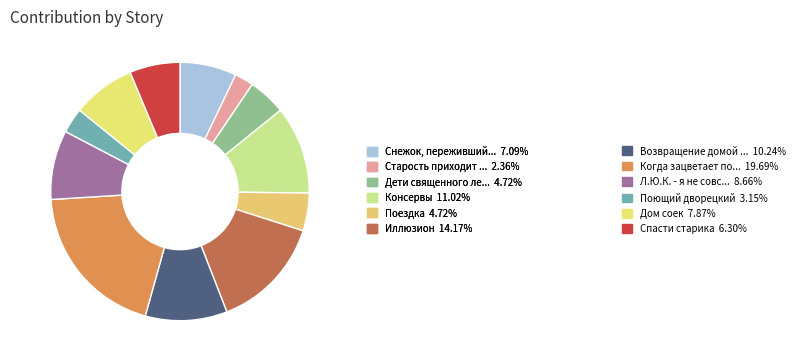

How many segments does this pie chart have?

12